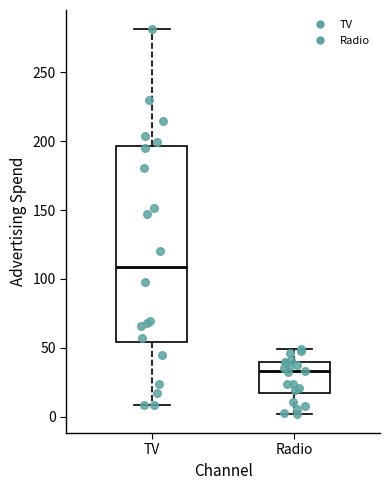

Where is the lower edge of the box for TV on the y-axis? The values are not printed on the chart, so give them approximately, as read against the axis.

55